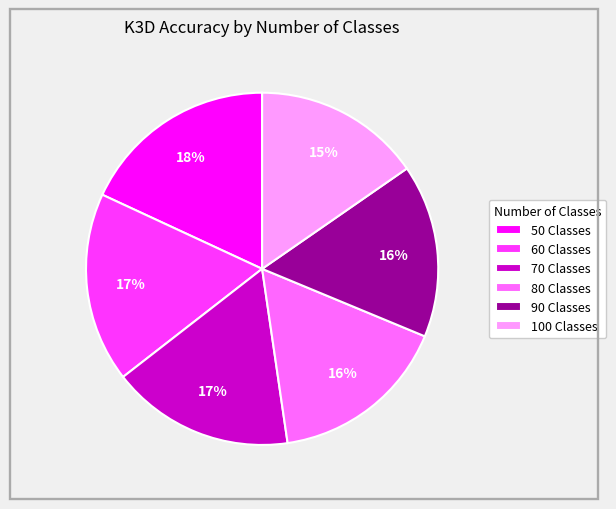

Count the number of slices in the pie.

6